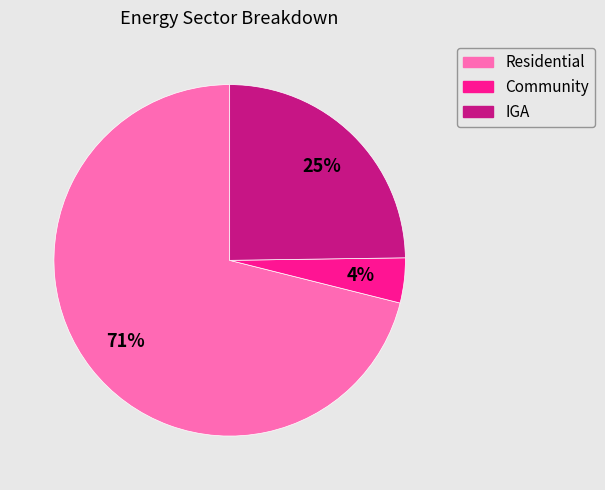

Do Community and Residential together represent more than half of the pie?

Yes